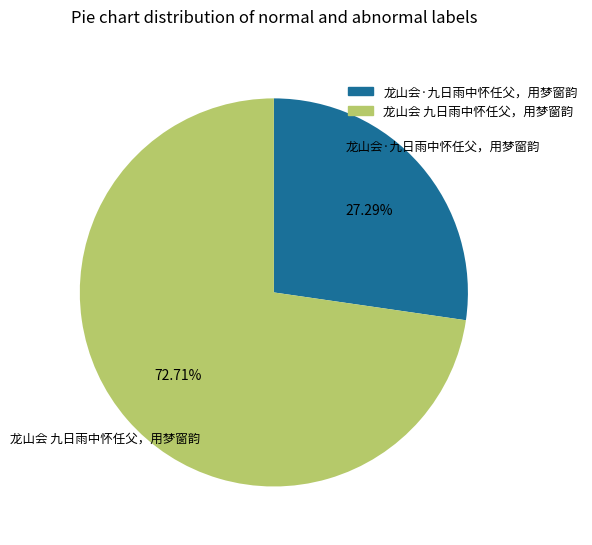

Is the sum of 龙山会·九日雨中怀任父，用梦窗韵 and 龙山会 九日雨中怀任父，用梦窗韵 greater than half?

Yes